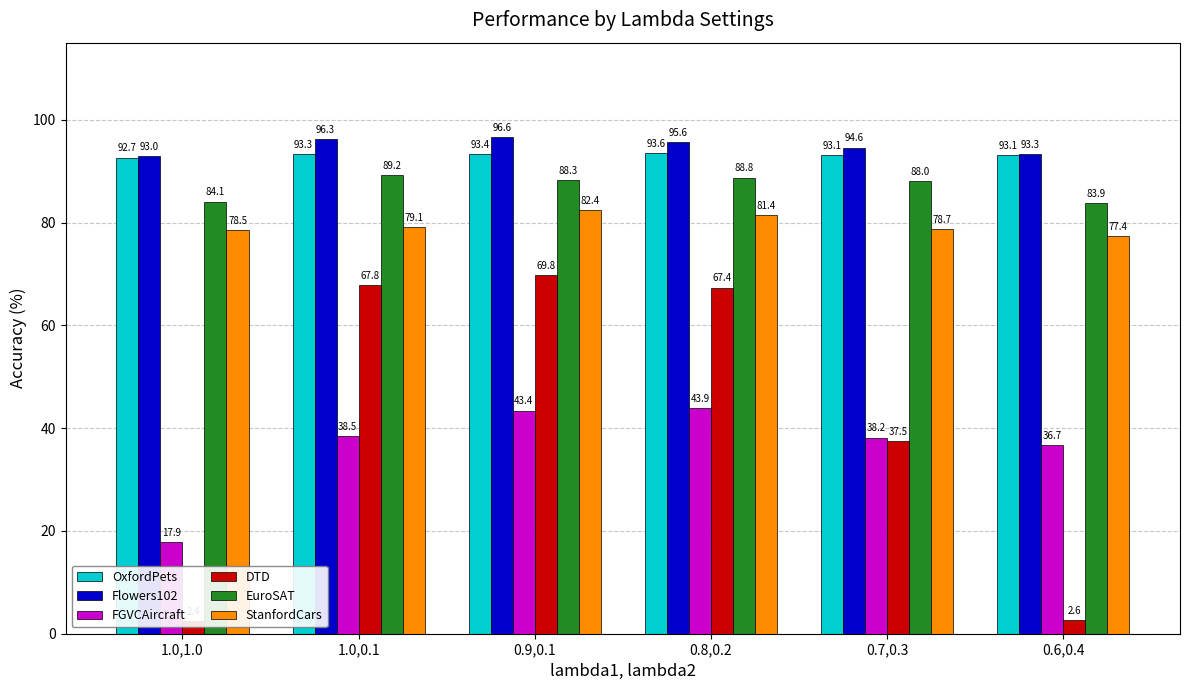

What is the difference between the maximum and minimum values in the OxfordPets series?

0.9